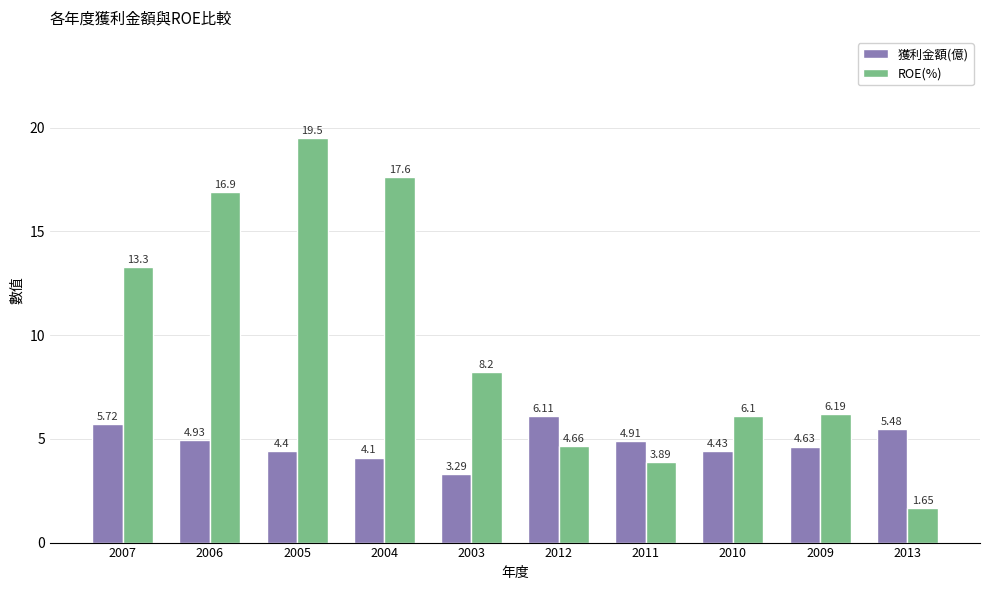

At which category is the sum across all series the highest?

2005